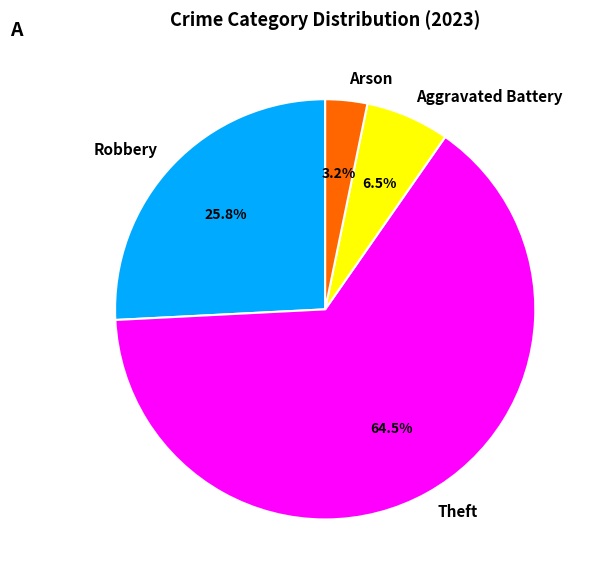

Approximately how many times larger is the value at Robbery compared to Aggravated Battery?

4.0